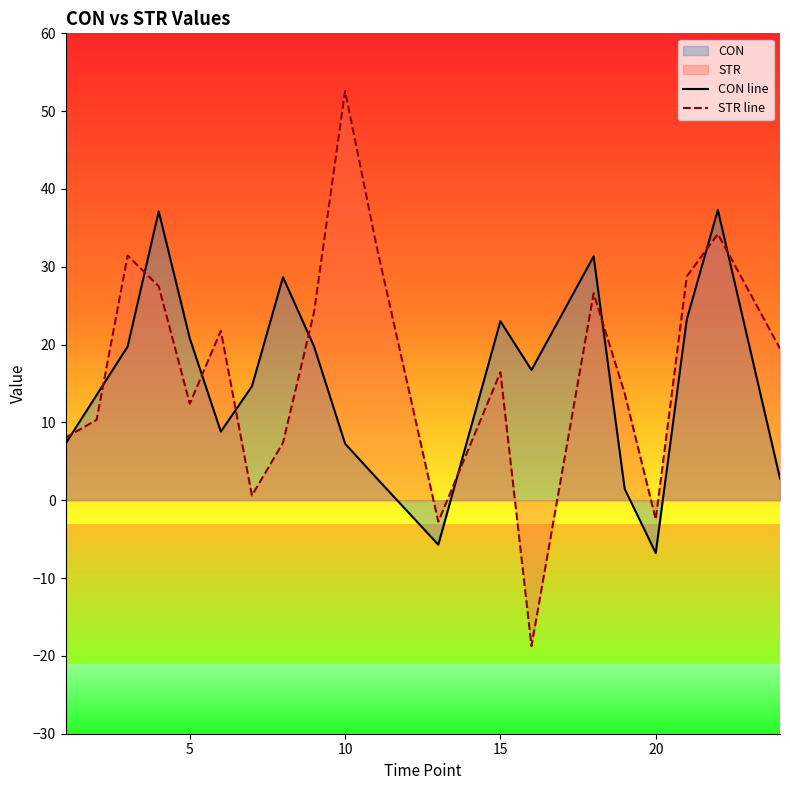

What is the difference between the highest and lowest values at 15?

6.6